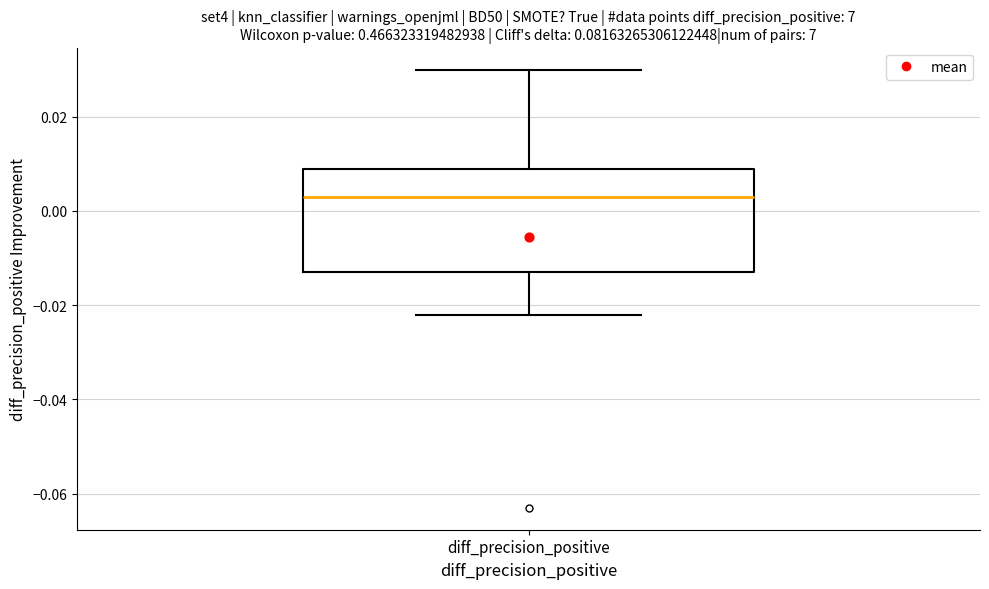

Where does the lower whisker of the box for diff_precision_positive end on the y-axis? The values are not printed on the chart, so give them approximately, as read against the axis.

-0.022